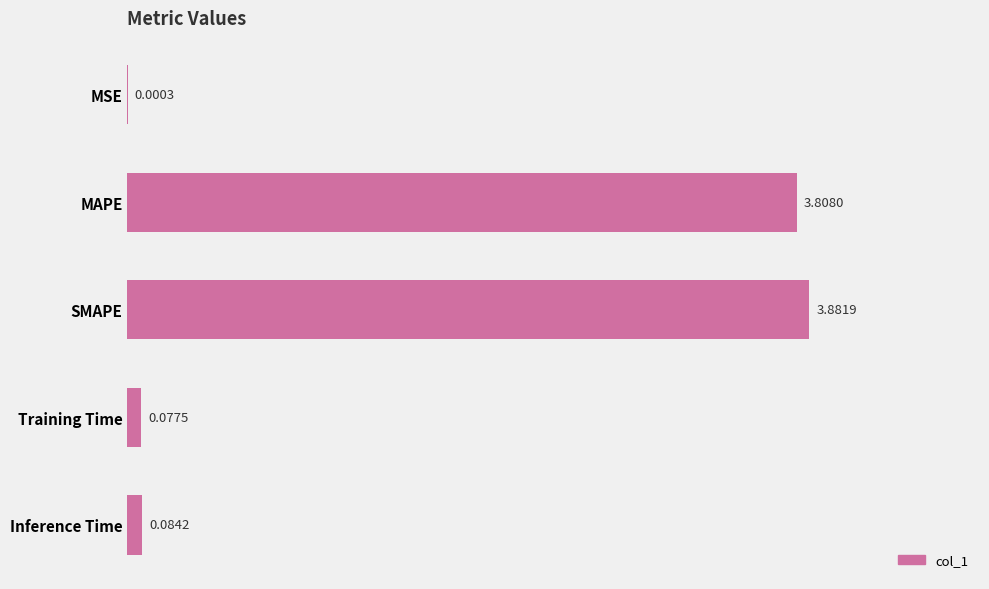

What is the change in value from MSE to Training Time?

+0.1